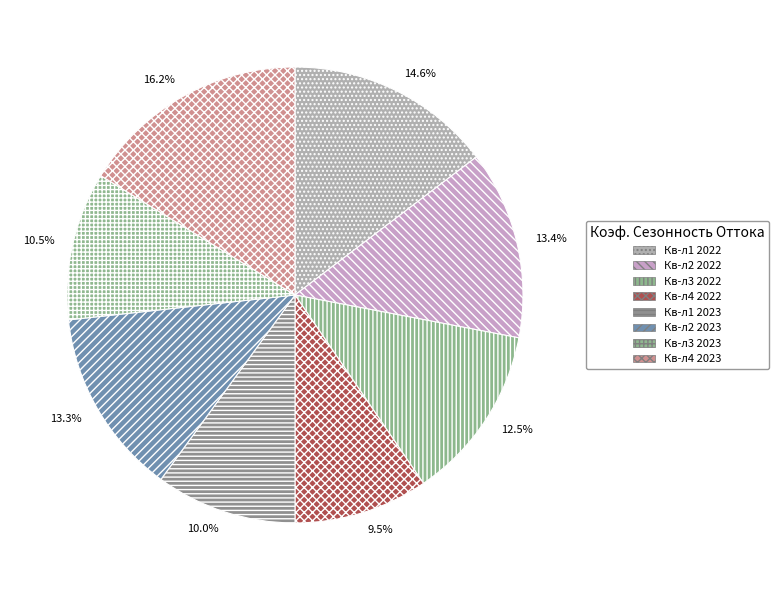

To the nearest percent, what portion does Кв-л2 2022 represent?

13%